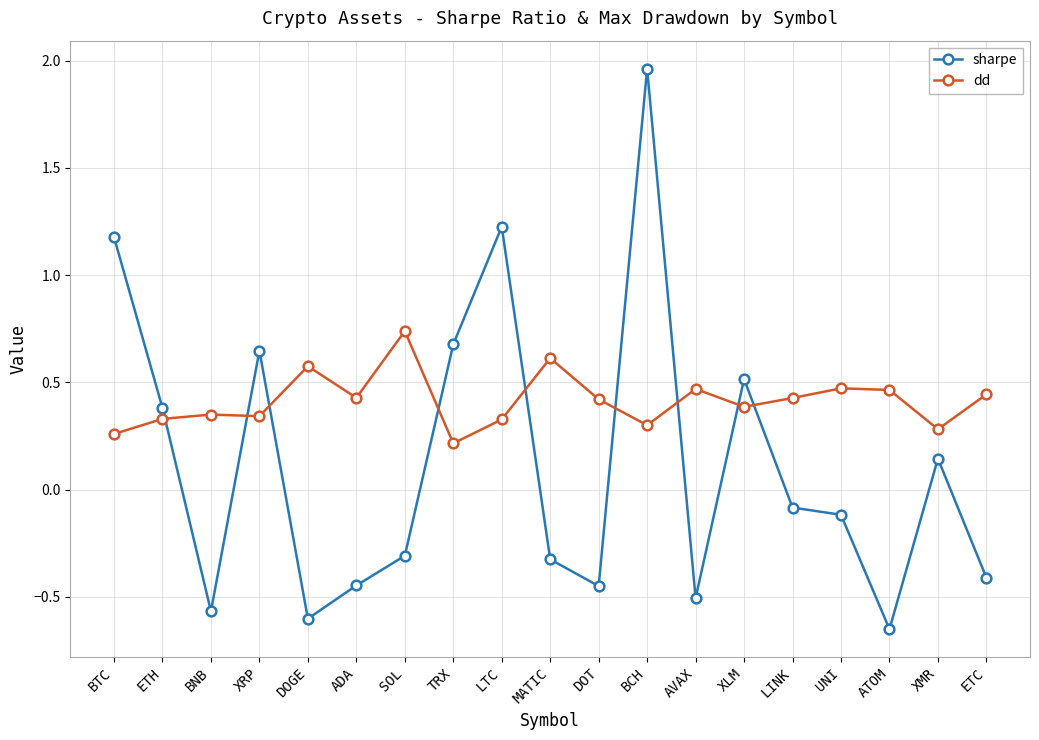

What is the difference between the maximum and second lowest values in the sharpe series?

2.6